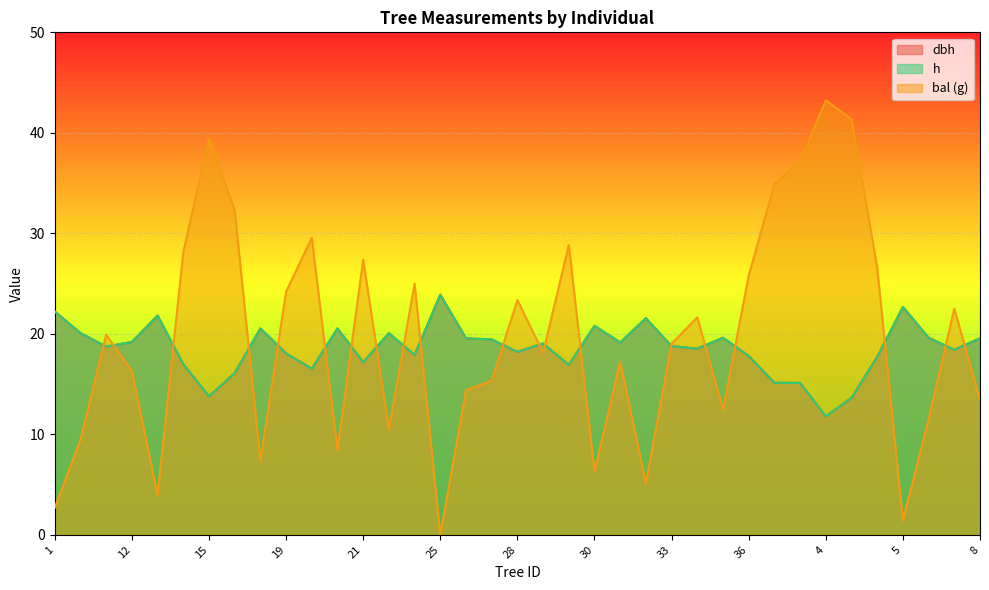

At which category does h reach its first local peak?

13